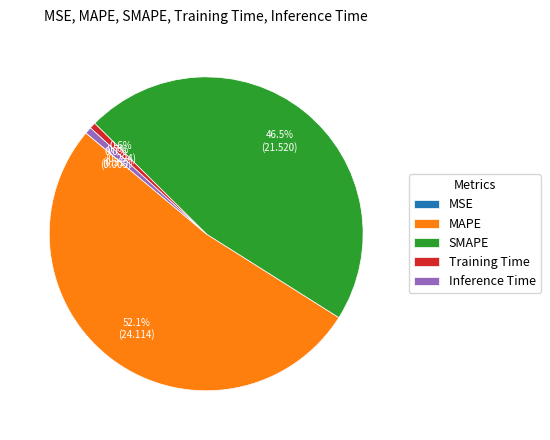

What is the majority slice?

MAPE